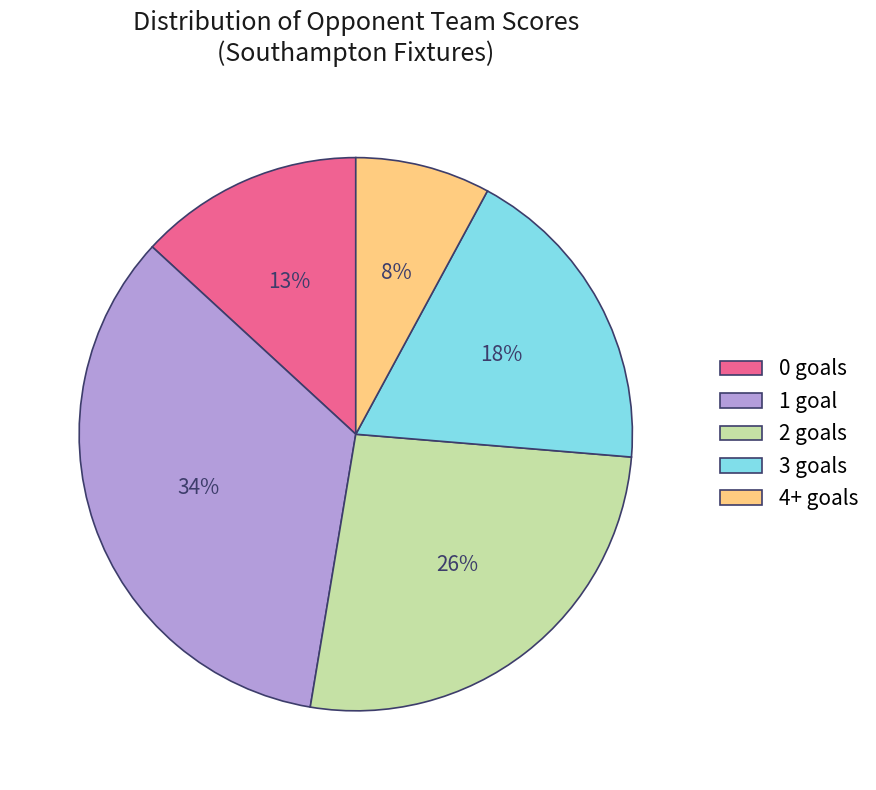

Is the sum of 0 goals and 2 goals greater than half?

No